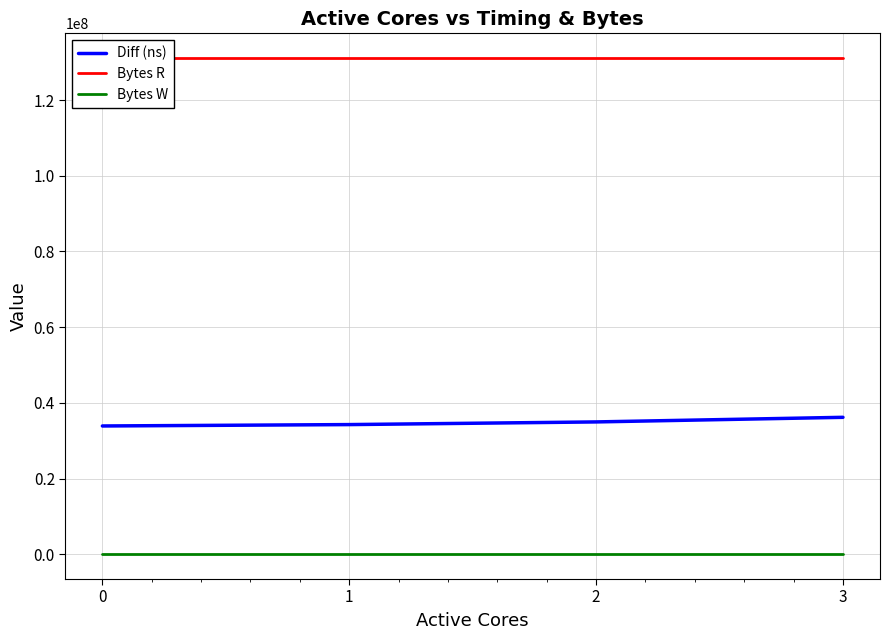

Between 1 and 3, which is larger?

3